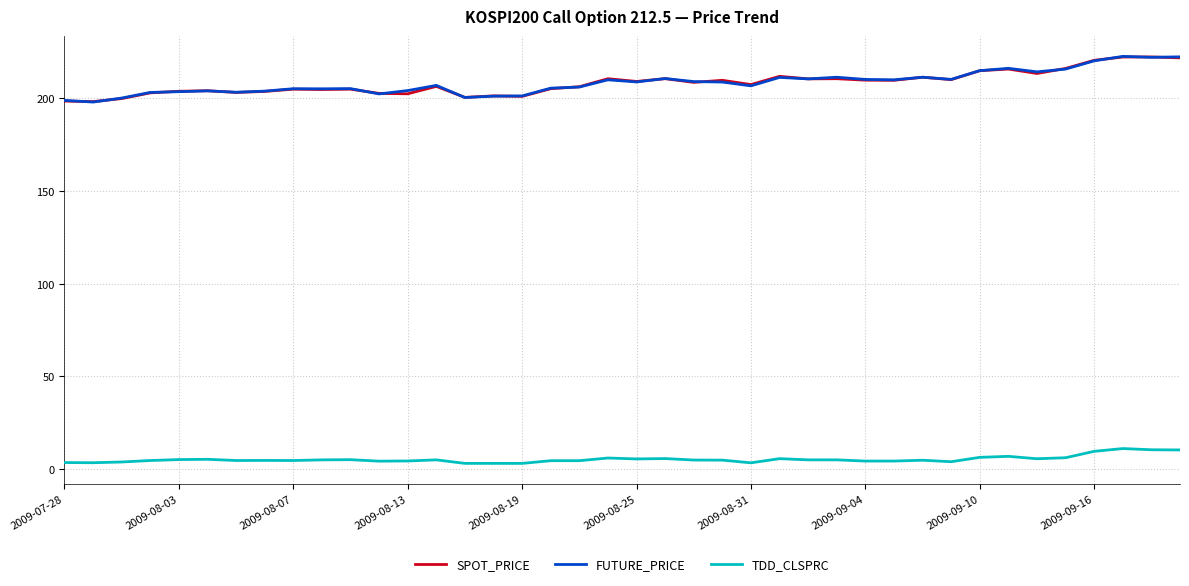

What is the greatest value displayed?

222.7